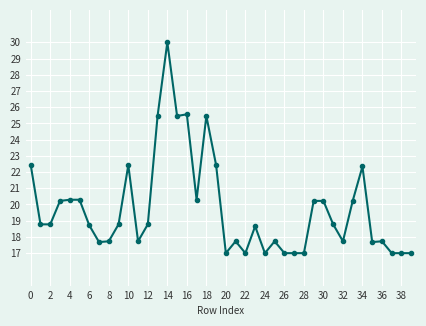

What is the maximum value shown in the chart?

30.0